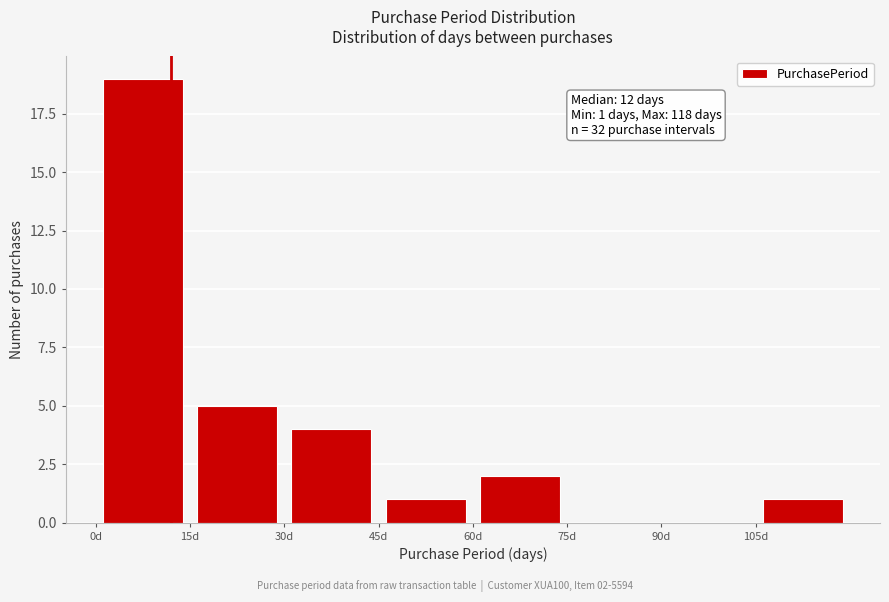

Over which range of the x-axis is the bar tallest?

0 to 15